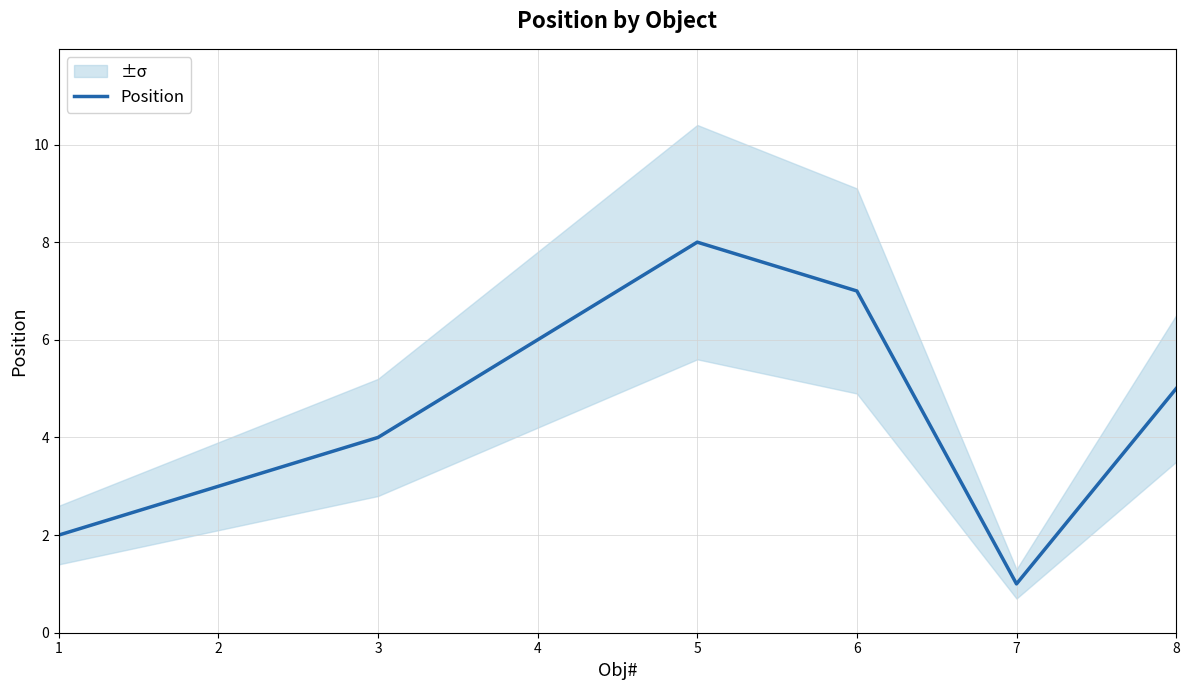

Where is the data nearest to the value 4?

3